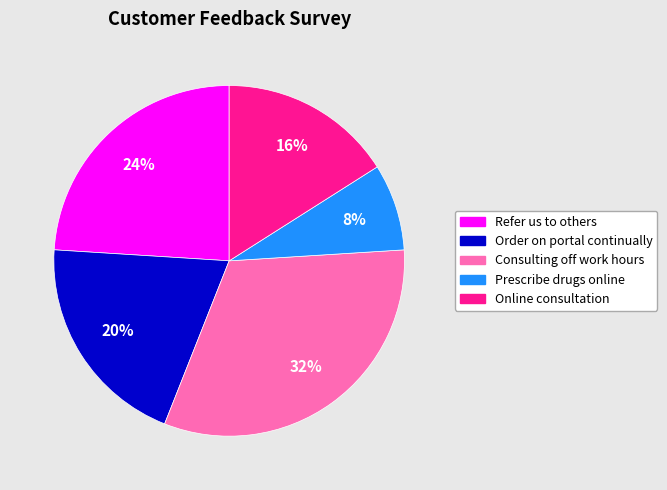

What is the ratio of the value at Consulting off work hours to the value at Order on portal continually?

1.6